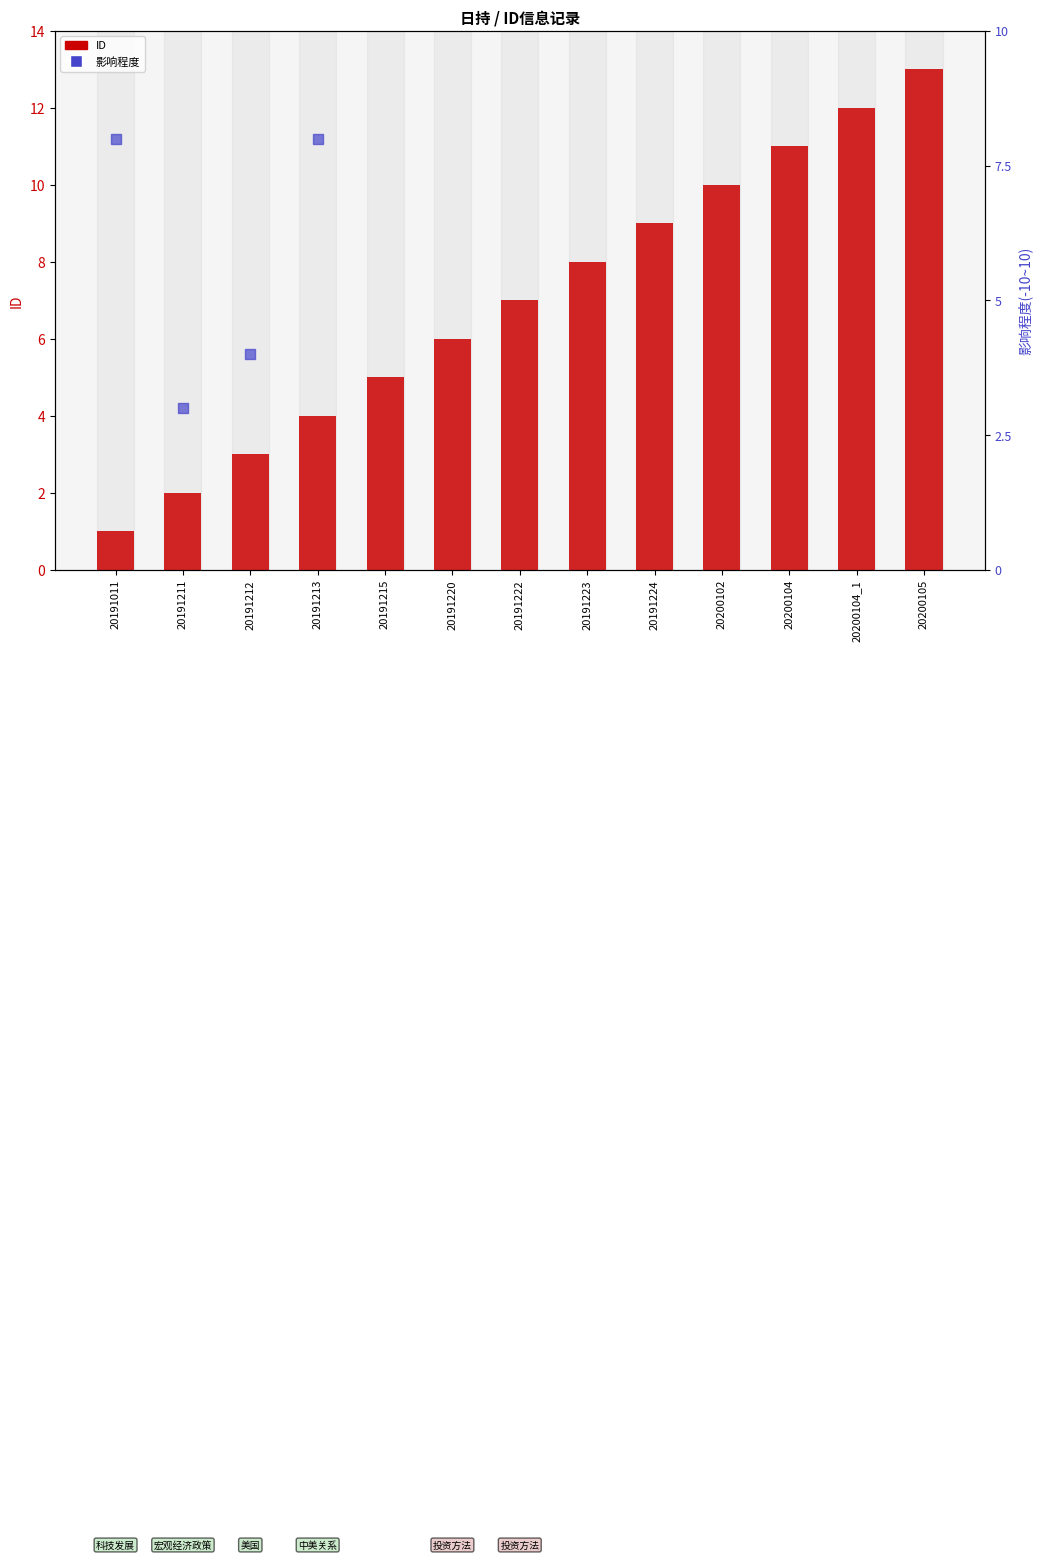

Which has a higher value, 20200104 or 20191213?

20200104